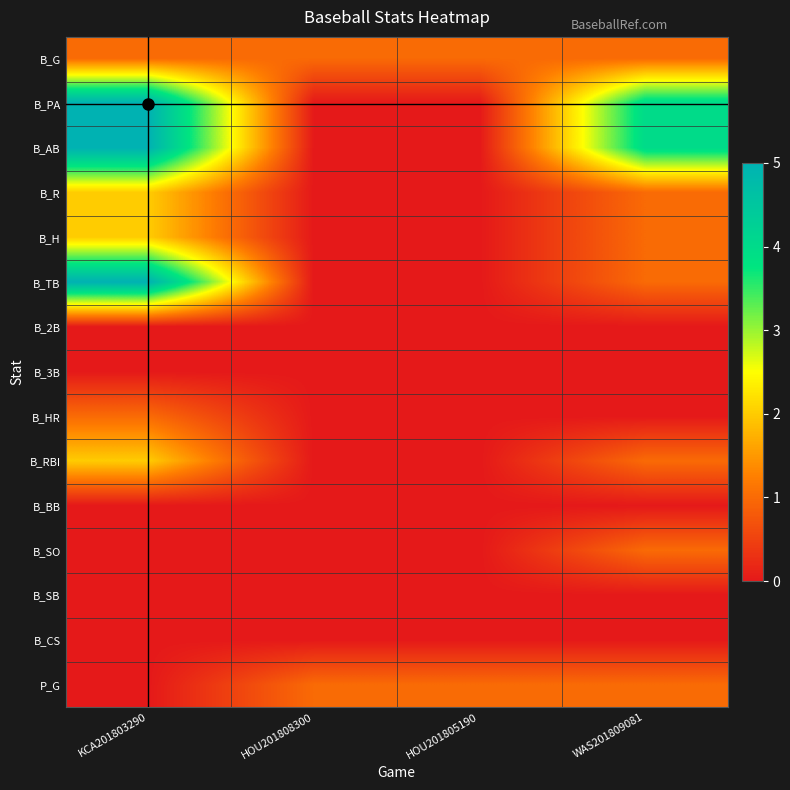

List the series in order of their peak value, highest first.

B_PA, B_AB, B_TB, B_R, B_H, B_RBI, B_G, B_HR, B_SO, P_G, B_2B, B_3B, B_BB, B_SB, B_CS